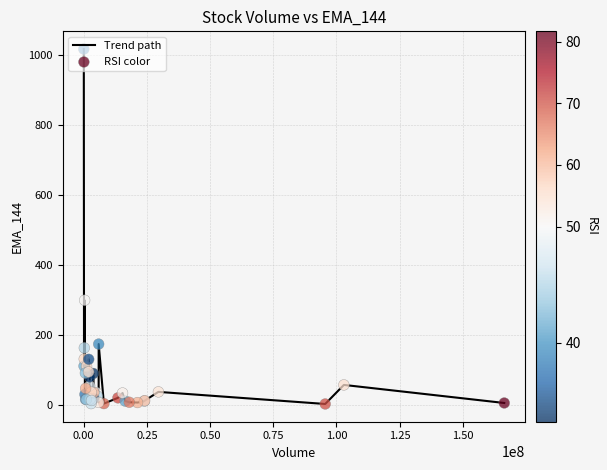

How many lines are shown in the chart?

1